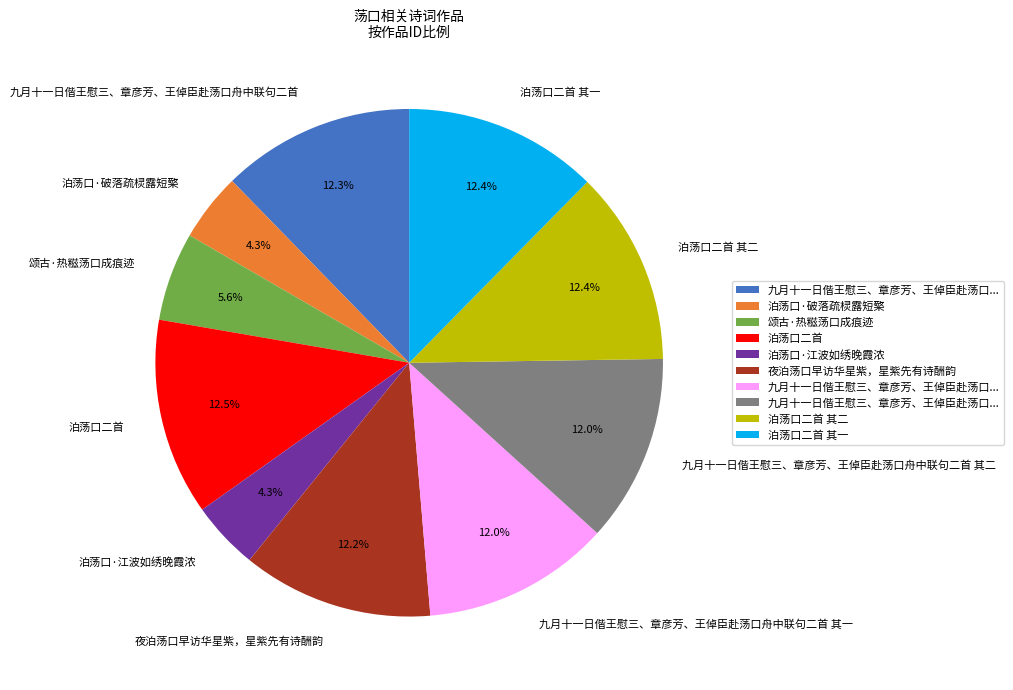

Is 颂古·热糍荡口成痕迹 the majority of the pie?

No